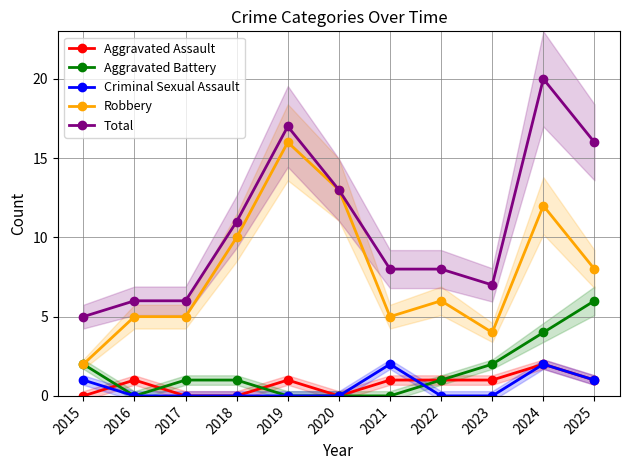

Between 2016 and 2023, which is larger?

2016